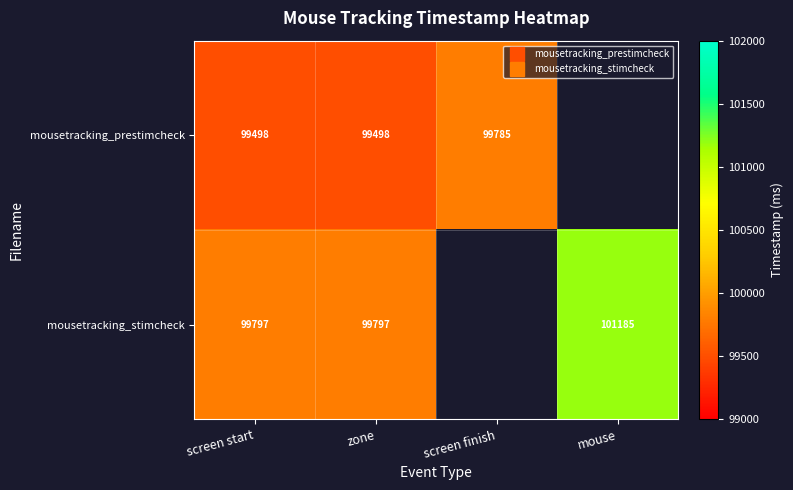

At which label does mousetracking_stimcheck reach its peak?

mouse